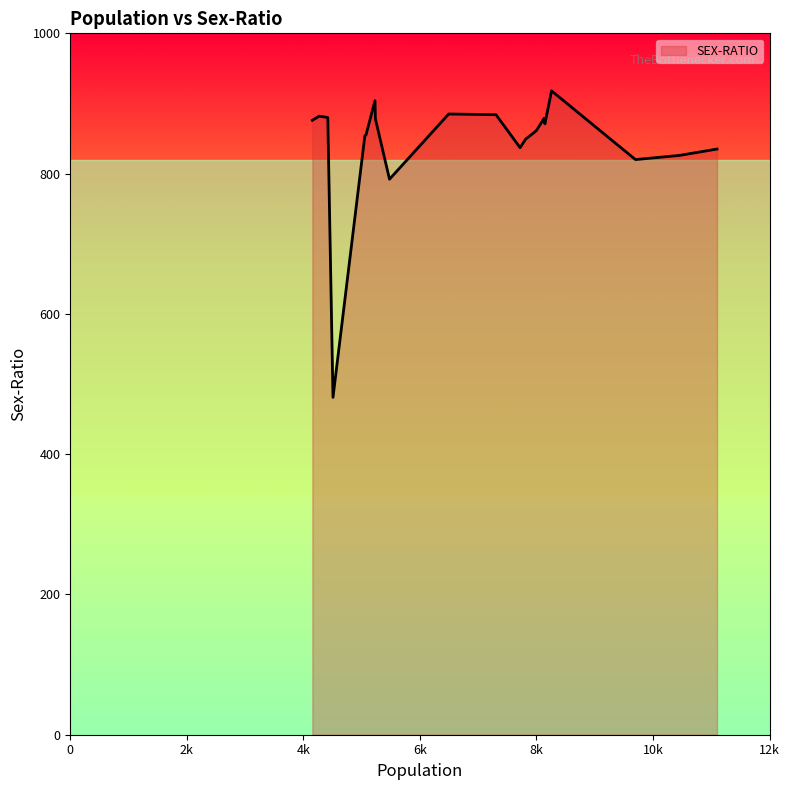

What is the difference between the maximum and minimum values?

437